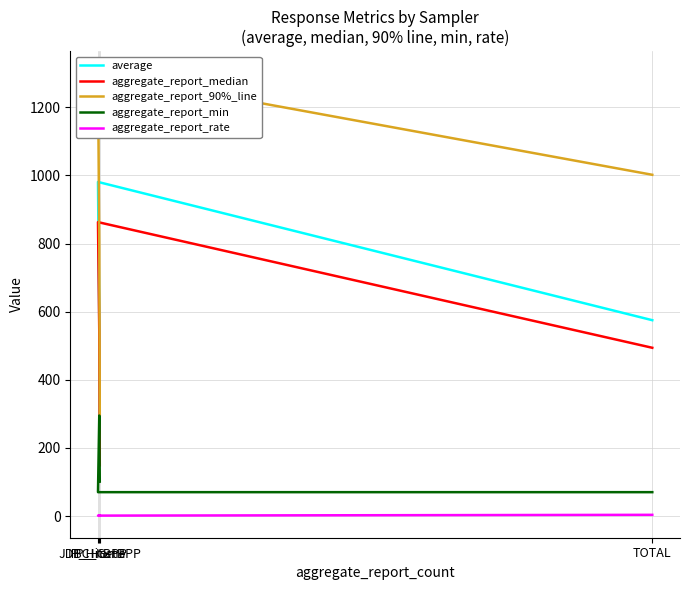

At which label does aggregate_report_min reach its minimum?

IP_HitBPP